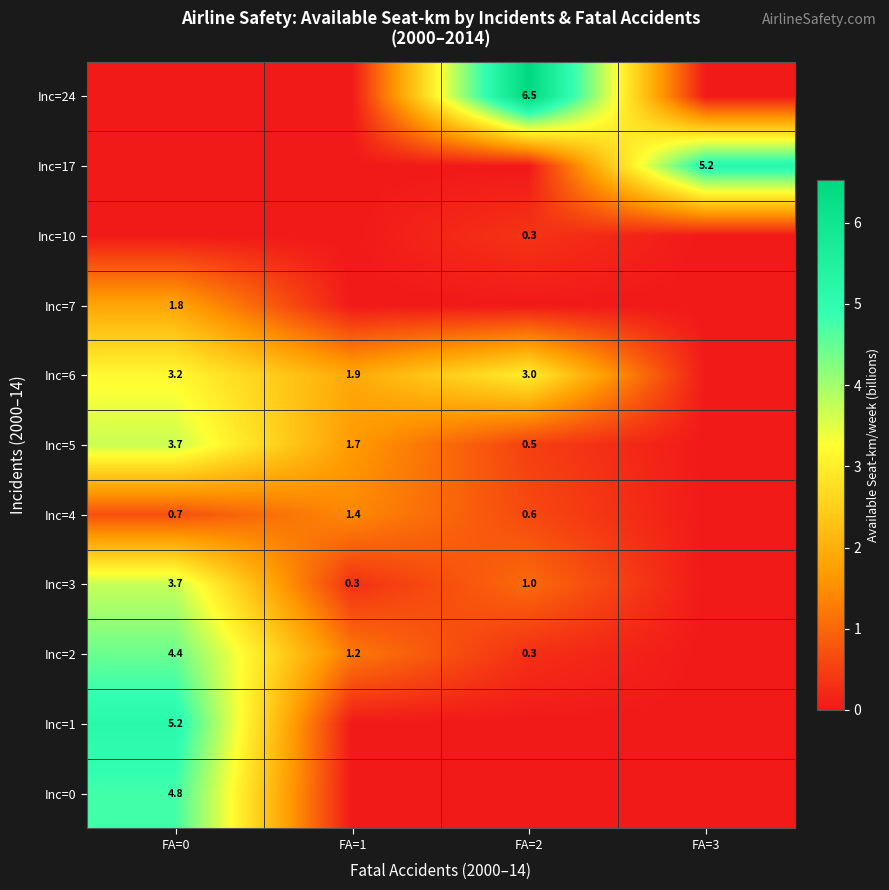

Is the value of Inc=5 at FA=2 greater than the value of Inc=4 at FA=2?

No